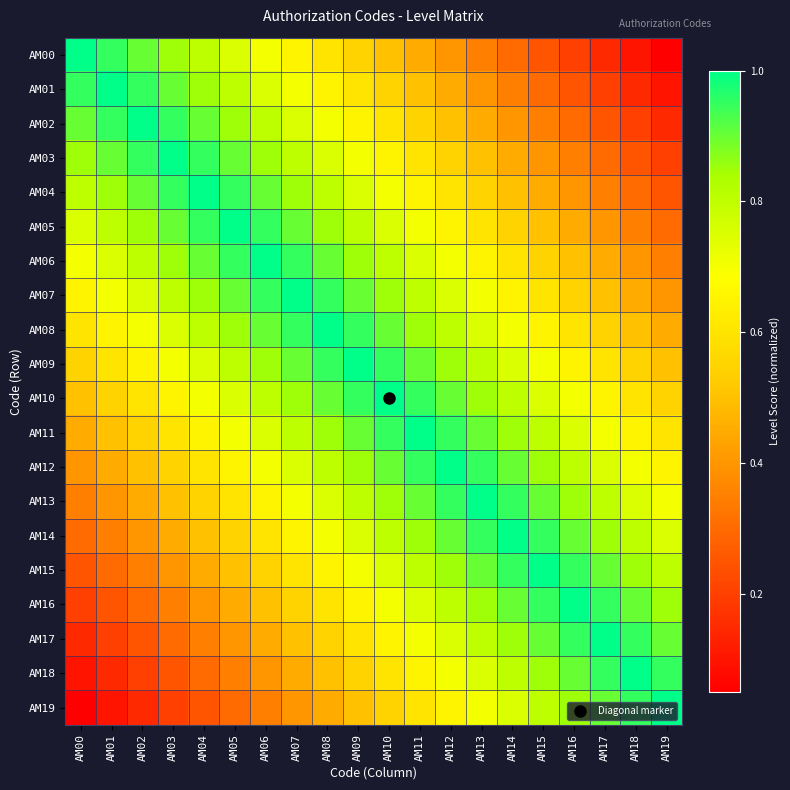

At how many categories does at least one series exceed 0?

20